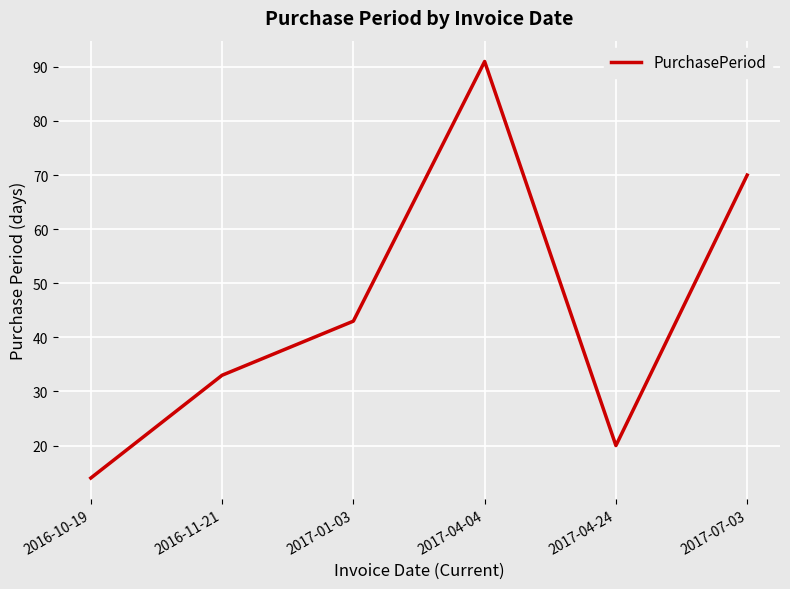

The chart shows a value of 33 at 2017-04-24. True or false?

False